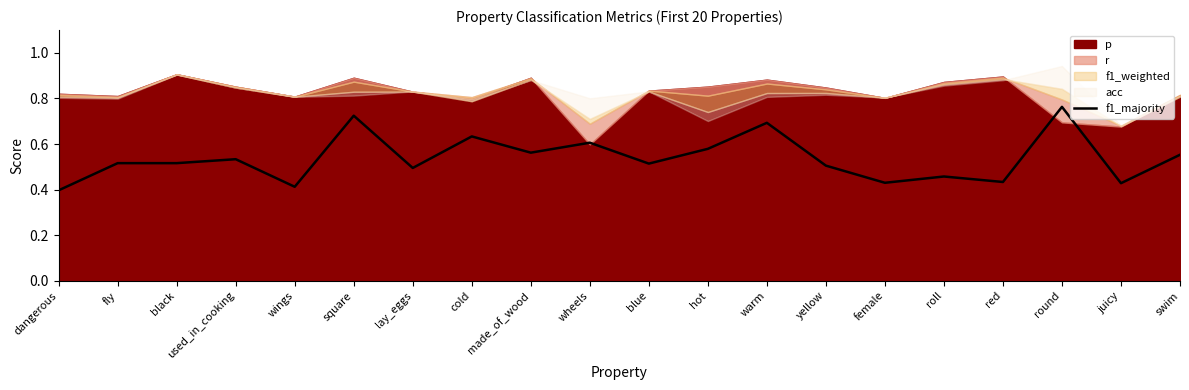

What position from the left is wings?

5